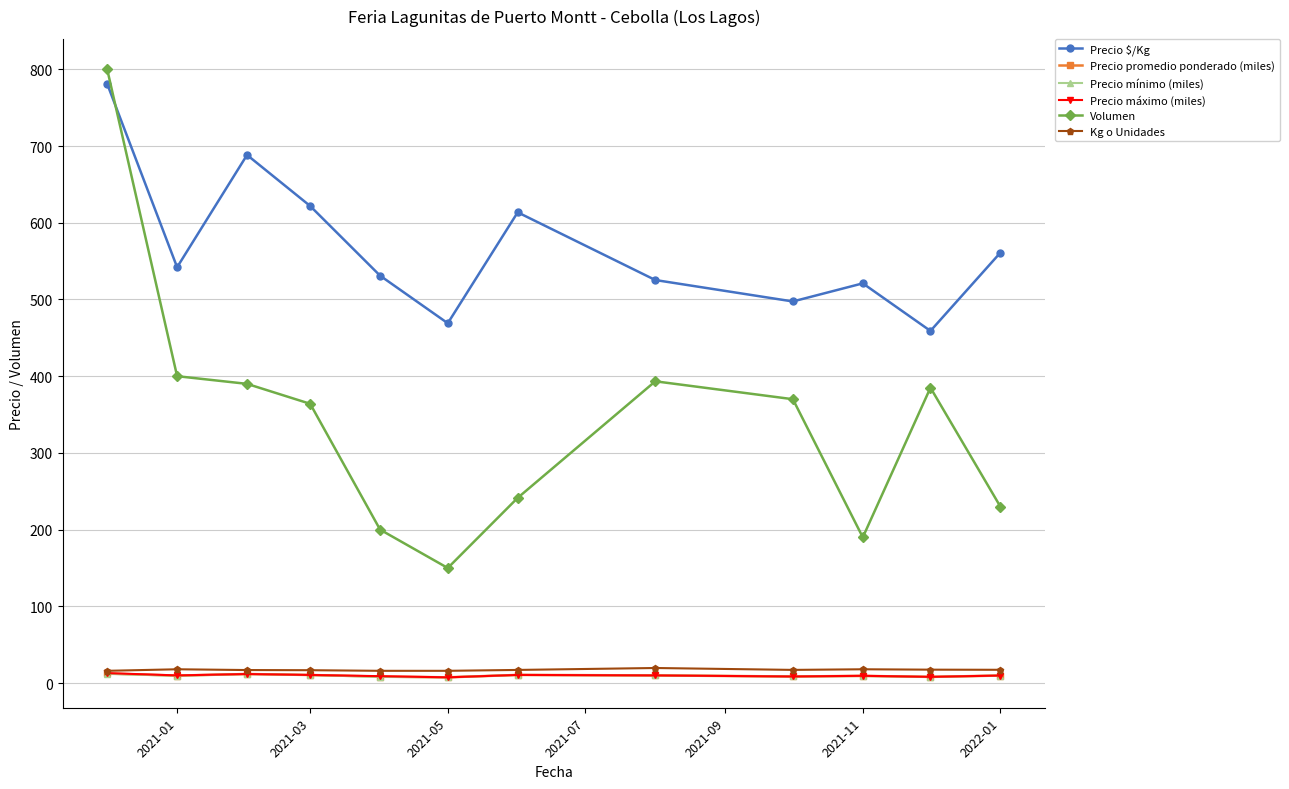

What is the highest value of the Precio $/Kg series?

781.0